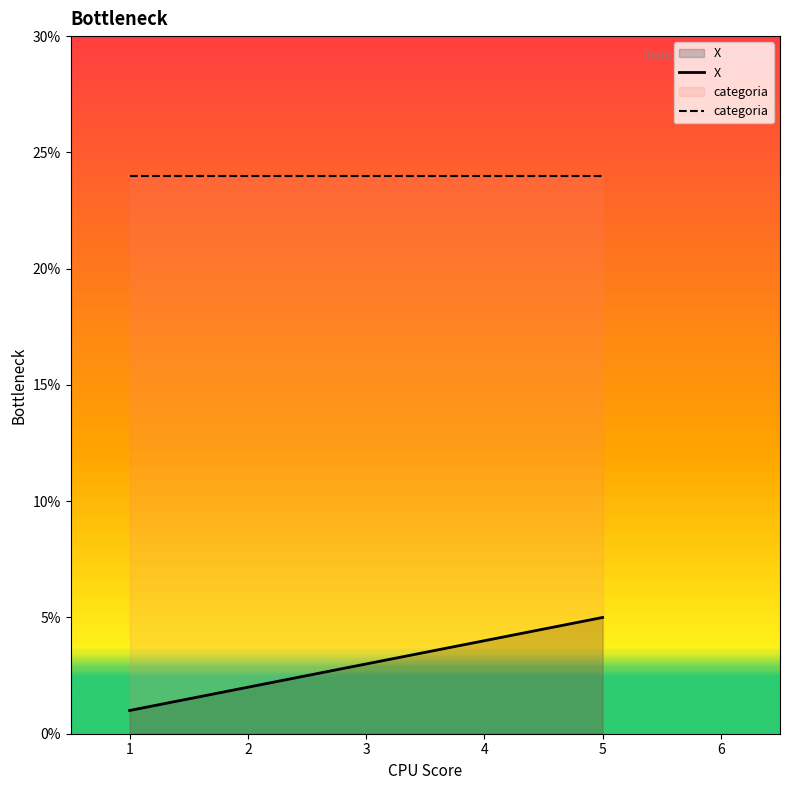

The value at 1 is 1. True or false?

True